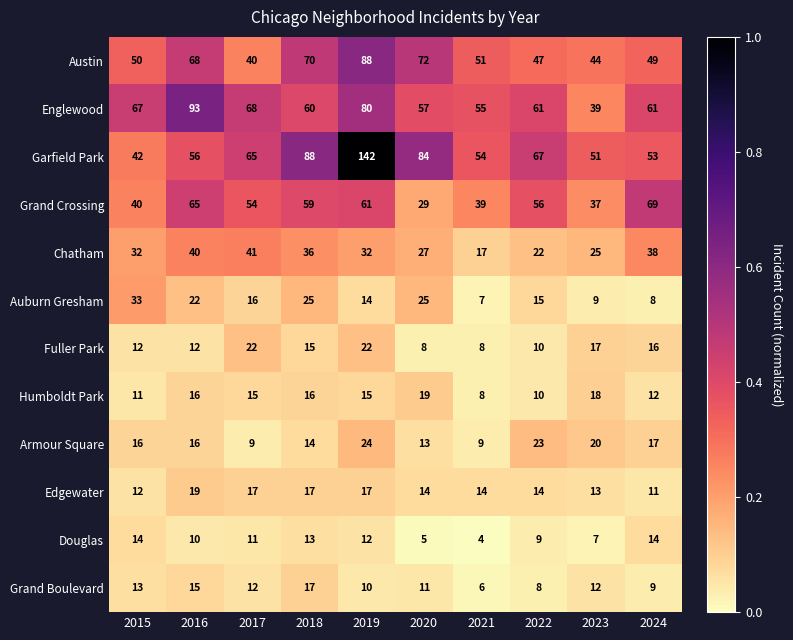

At which category is the sum across all series the highest?

2019